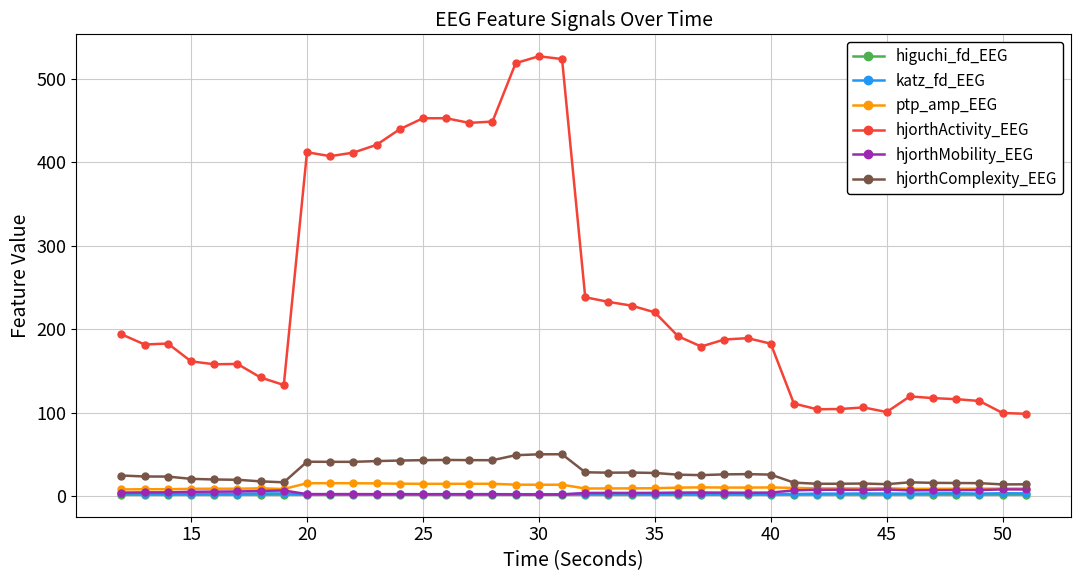

At how many categories does at least one series exceed 494?

3